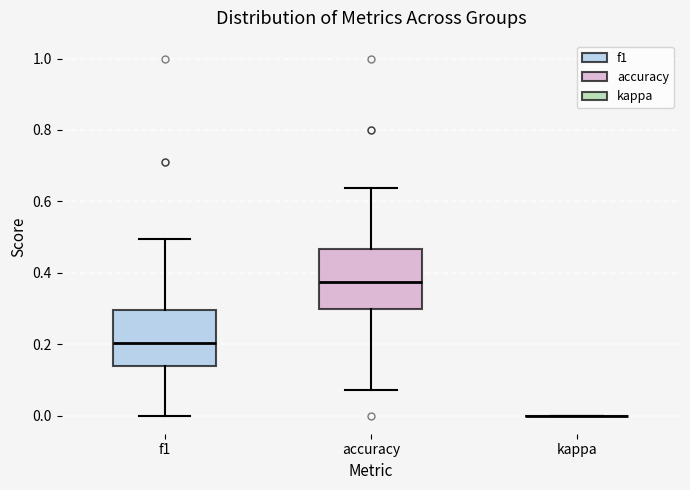

Reading left to right, transcribe this box plot: for each box, give where its median line is, the range the box spans, and where its two whiskers end, as read against the y-axis. The values are not printed on the chart, so give them approximately, as read against the axis.

f1: median 0.20, box 0.14 to 0.30, whiskers 0.00 to 0.50
accuracy: median 0.38, box 0.30 to 0.46, whiskers 0.08 to 0.64
kappa: box collapsed to a line at 0.00, whiskers 0.00 to 0.00